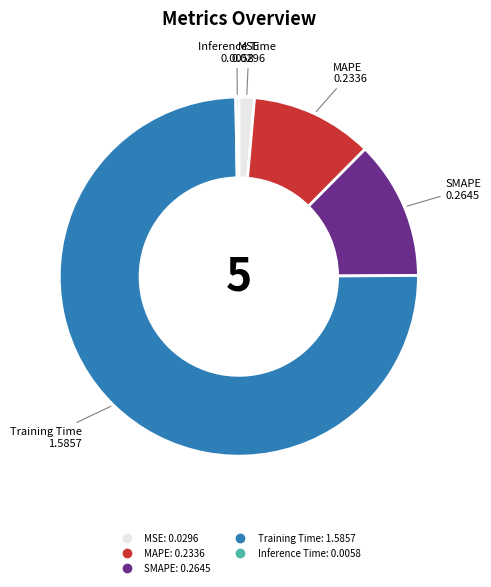

Is it true that Training Time is 63% of the pie?

False